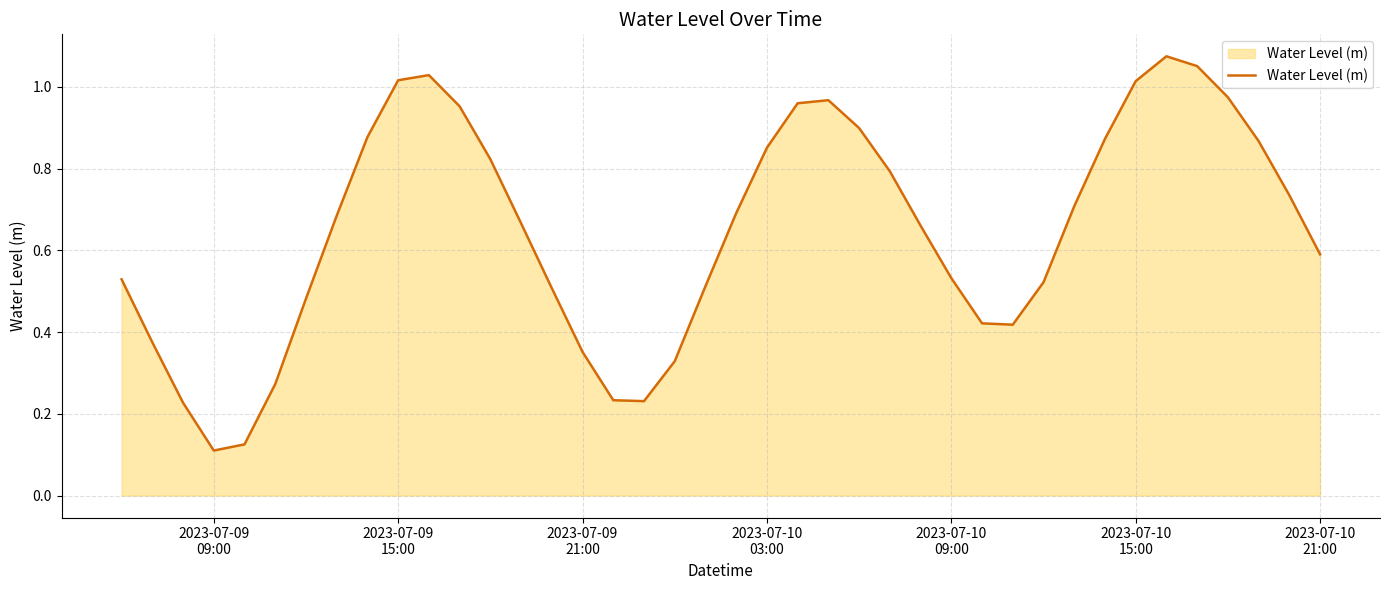

Where is the first local minimum?

2023-07-09
09:00